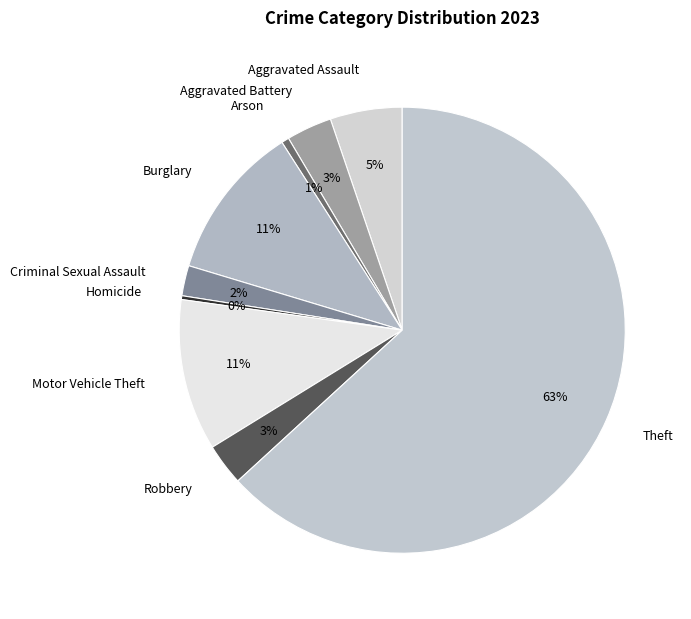

Do Theft and Aggravated Battery together represent more than half of the pie?

Yes